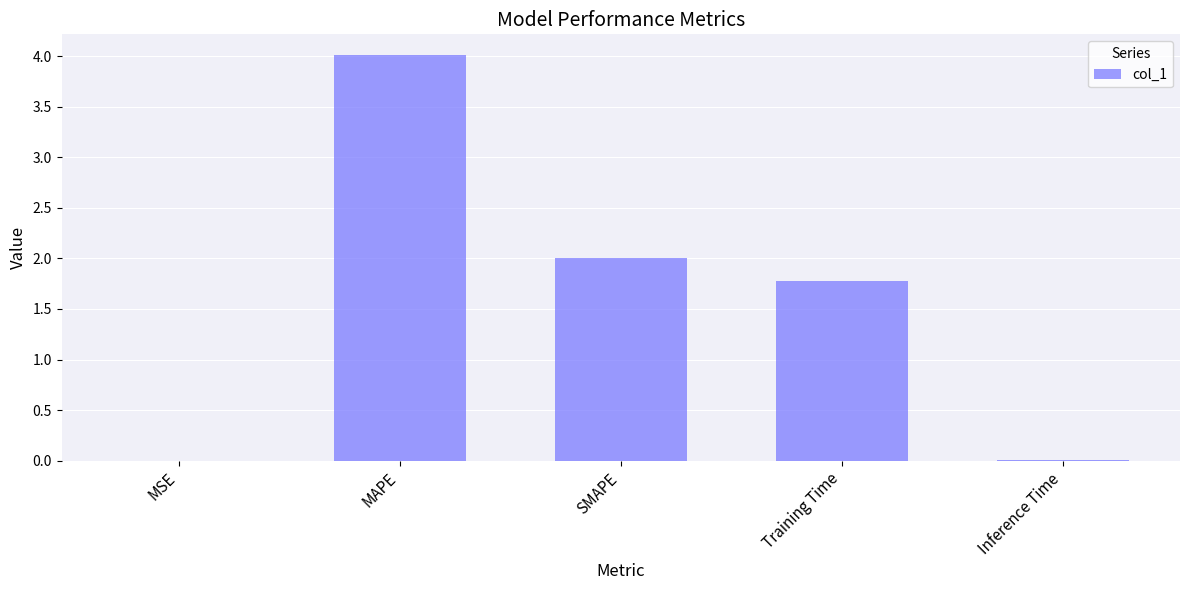

What is the sum of all values?

7.8